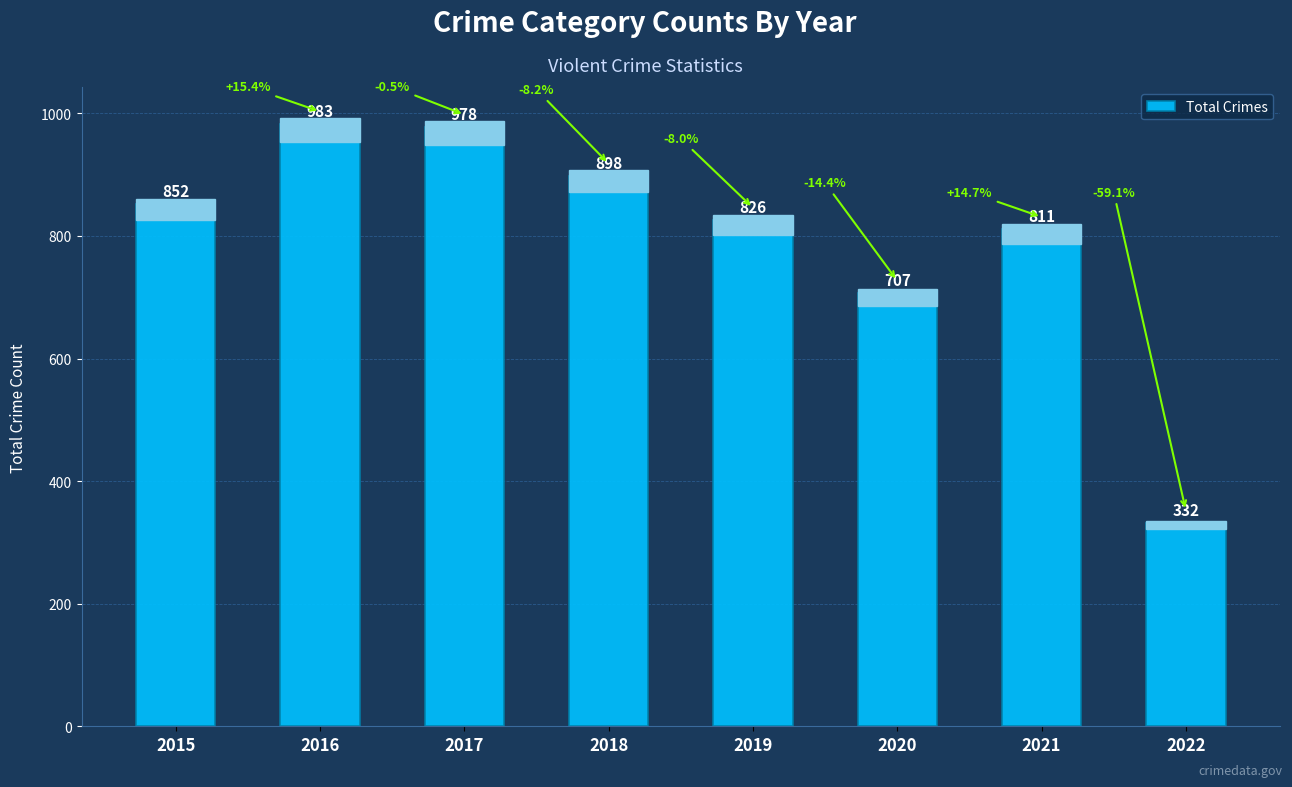

True or false: the data shows 177 at 2022.

False